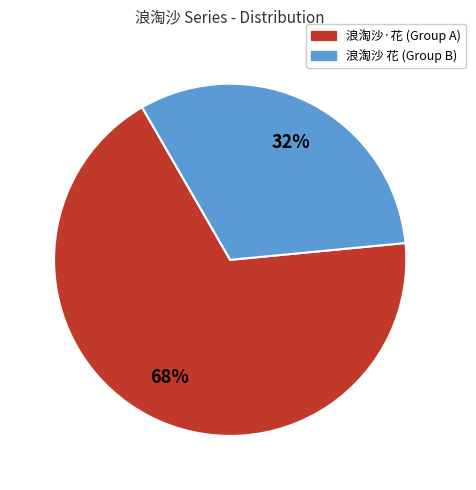

Does any single category account for the majority?

Yes